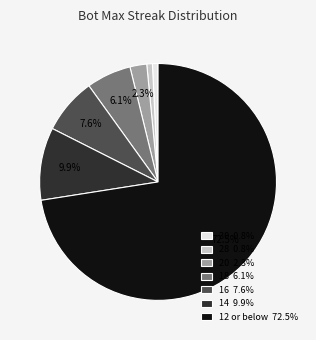

Does 16 7.6% account for over 50% of the chart?

No